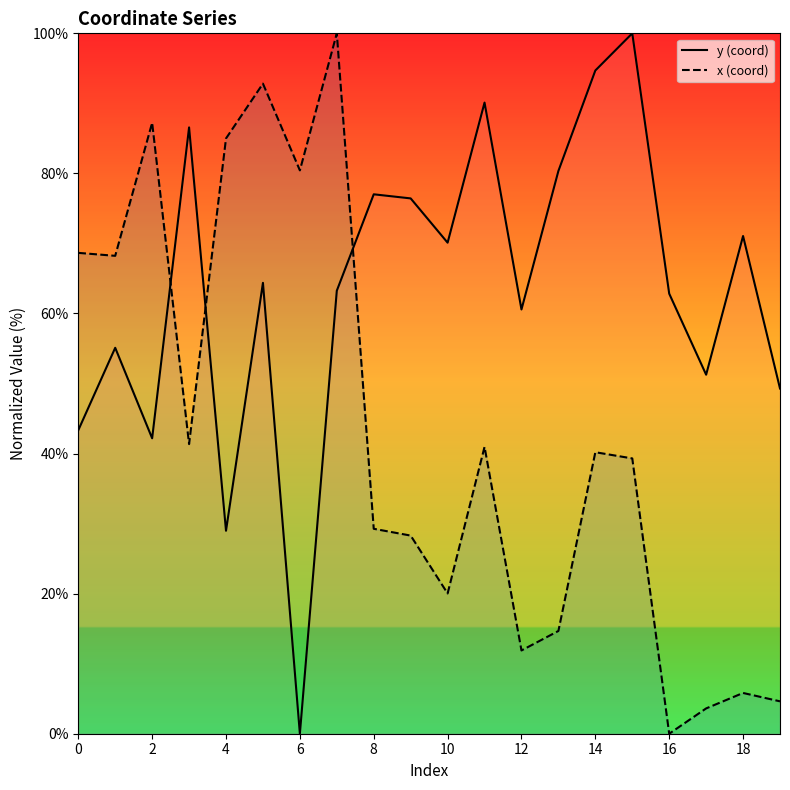

What is the maximum value shown in the chart?

100.0